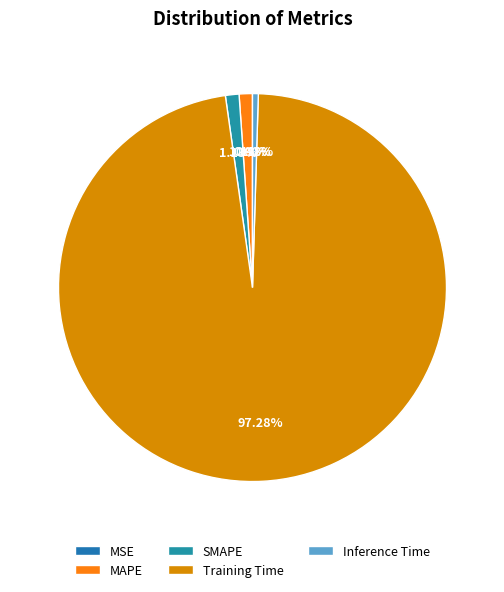

How many slices are in this pie chart?

5